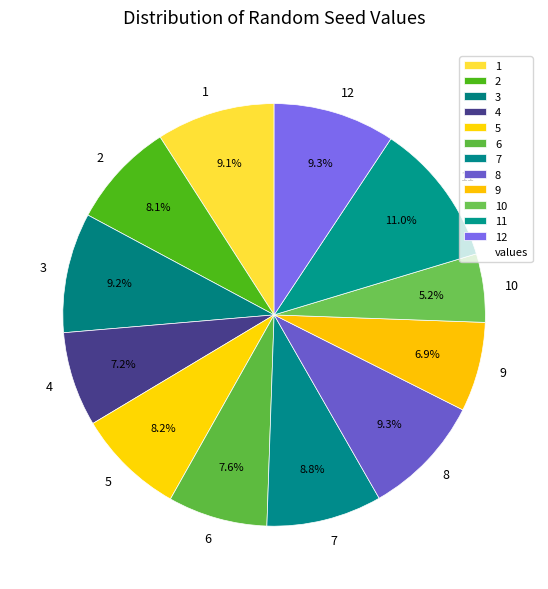

Which category has the smallest portion of the pie?

10